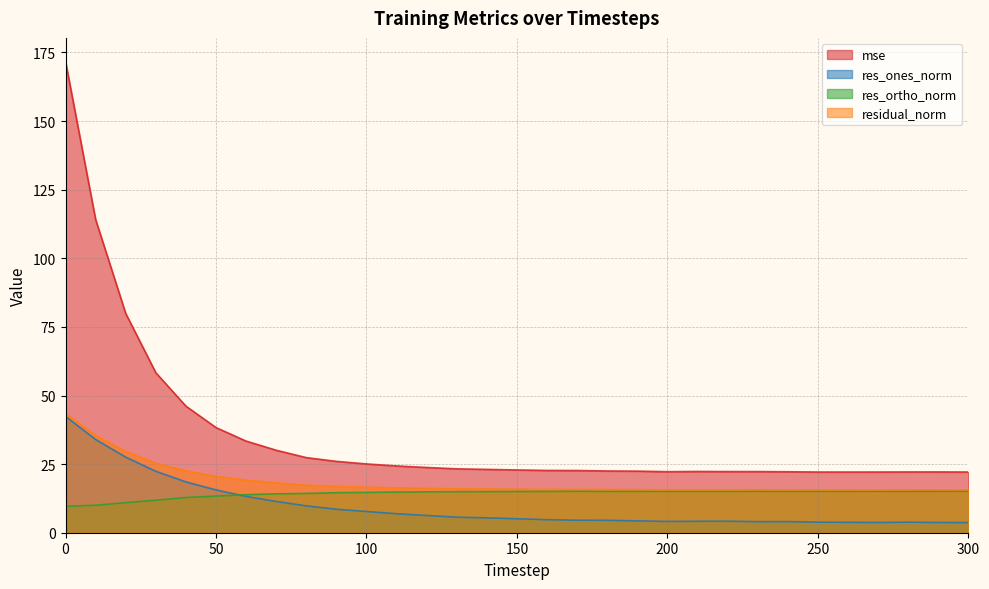

What is the smallest value displayed?

3.7